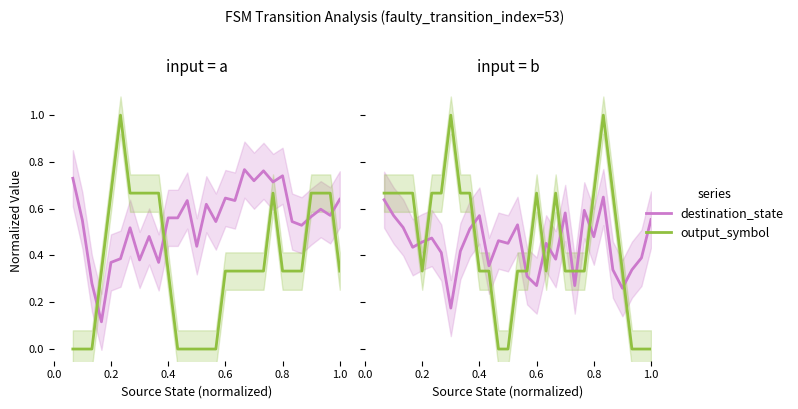

Is it true that output_symbol equals 0.7 at 0.0?

True